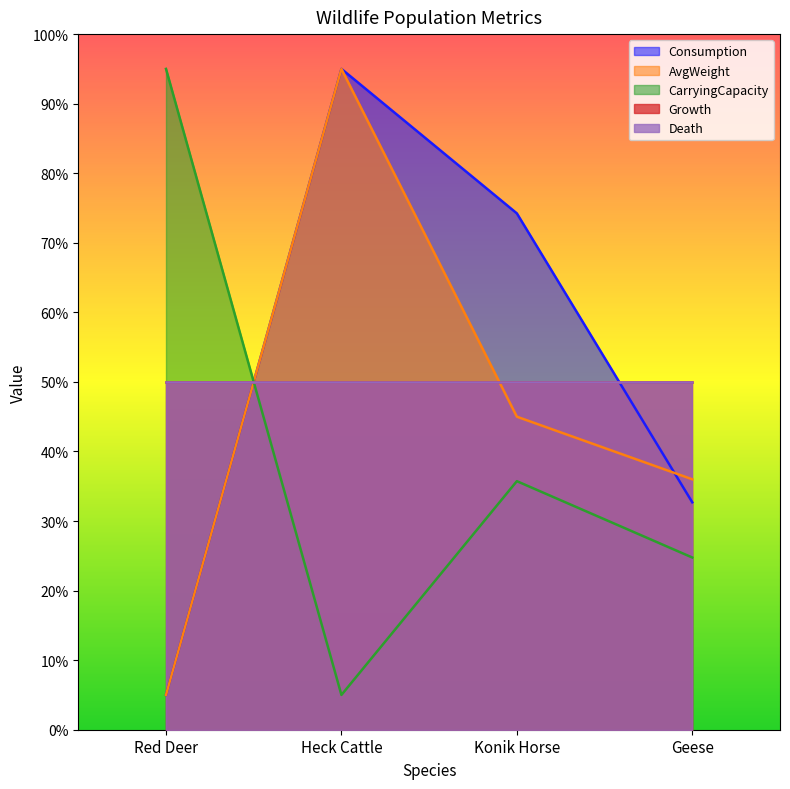

How many lines are shown in the chart?

5